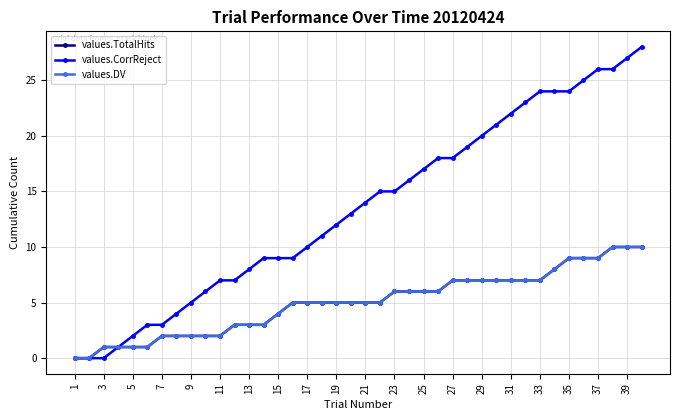

Which series has the largest total across all categories?

values.CorrReject